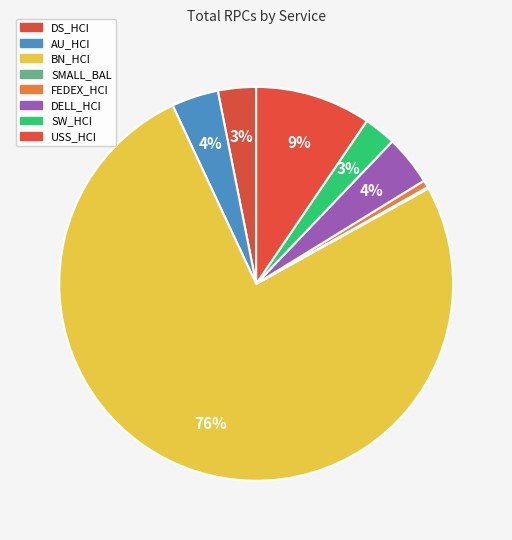

True or false: DS_HCI accounts for 3% of the total.

True